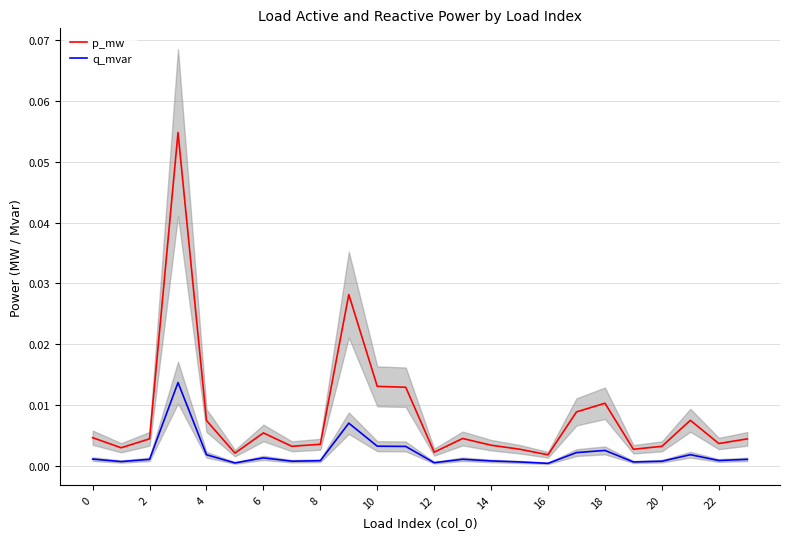

The q_mvar series shows 0.0 at 6. True or false?

False